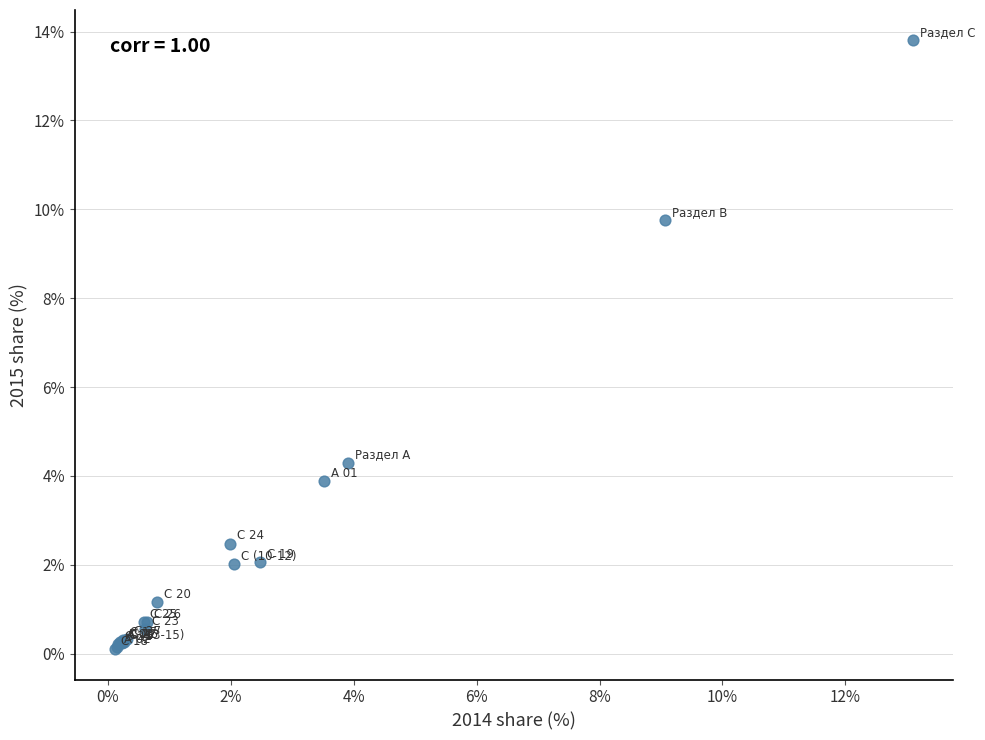

What Y value in the scatter plot is closest to 6?

4.3